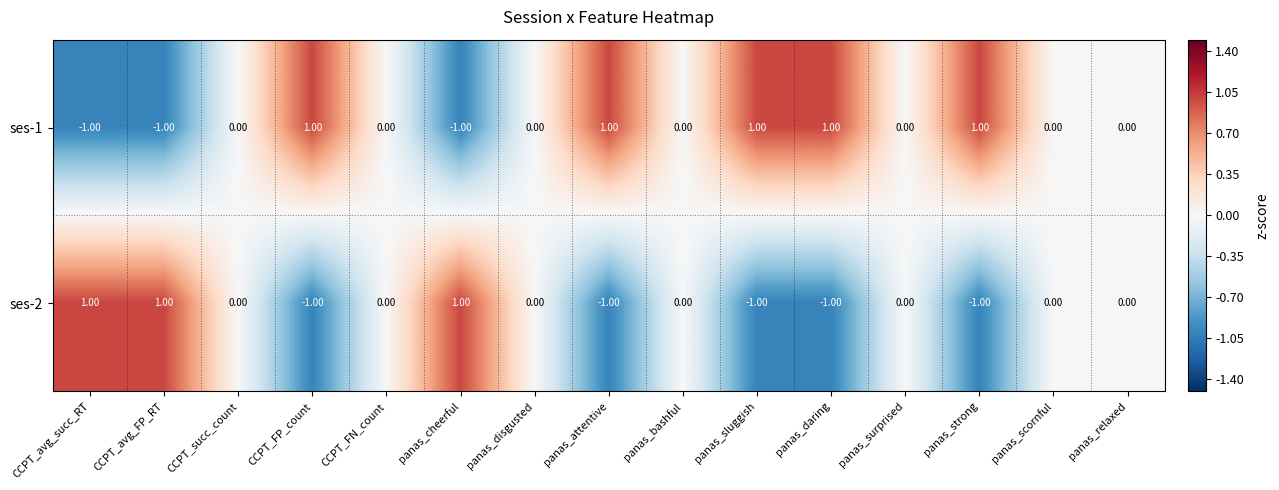

Where does the ses-2 series first go above 0?

CCPT_avg_succ_RT